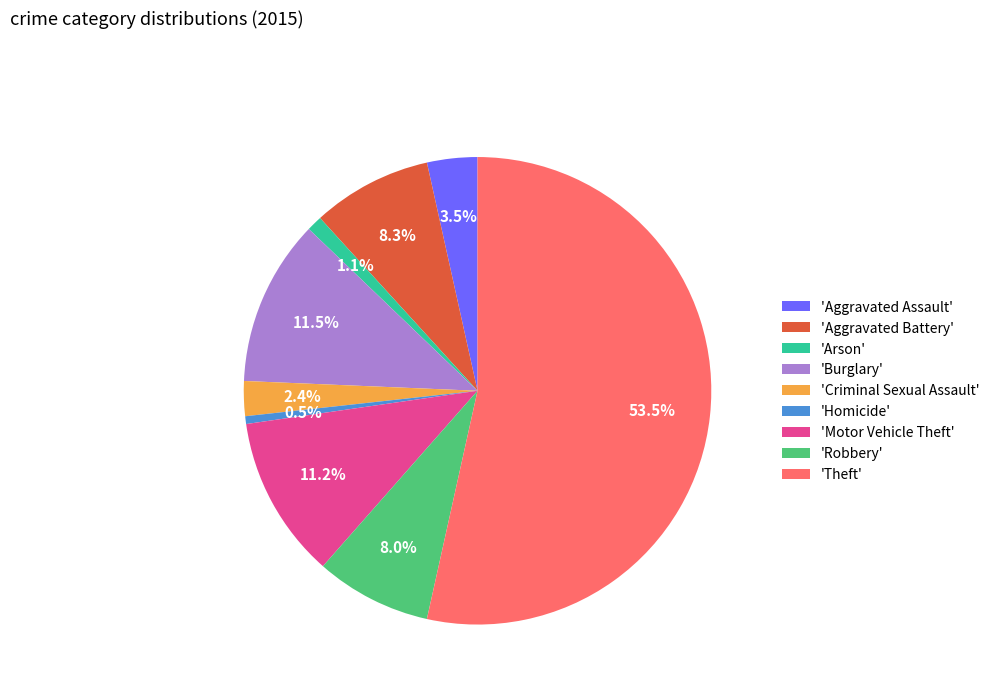

What percentage do 'Arson' and 'Aggravated Battery' together represent?

9.4%